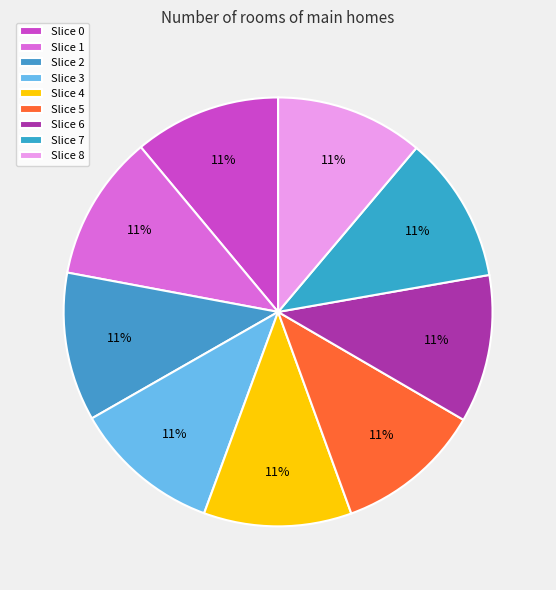

How many segments does this pie chart have?

9